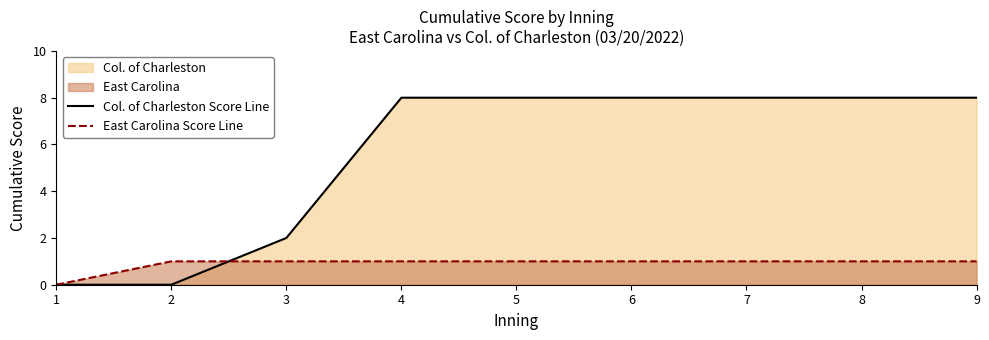

What is the value of the Col. of Charleston Score Line point at the 9th from the left?

8